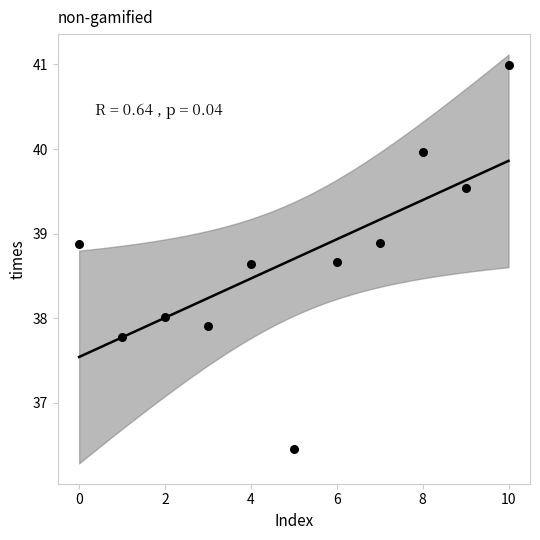

What is the average Y value?

38.7